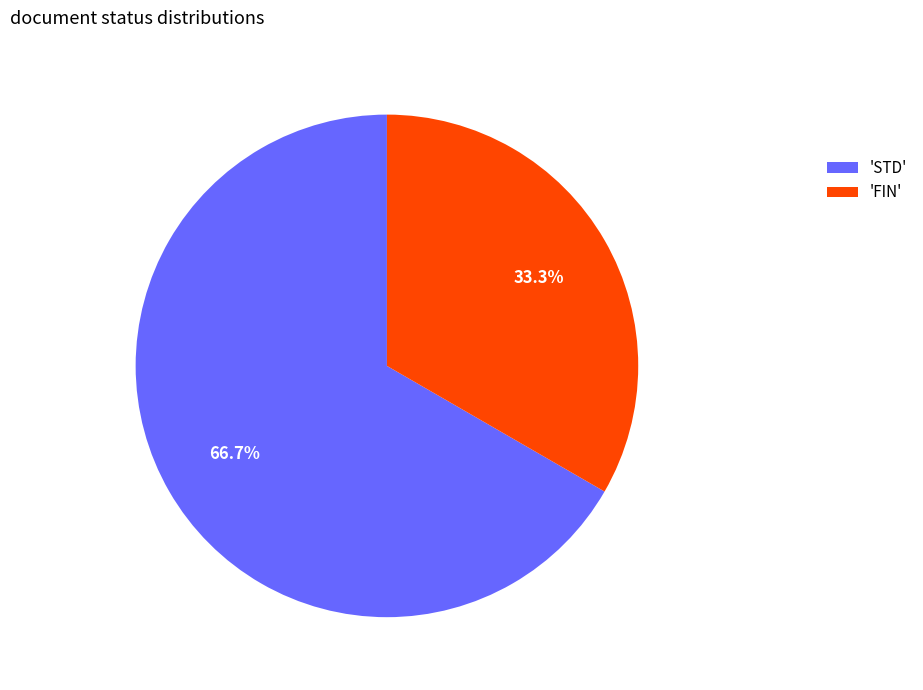

Approximately how many times larger is the value at 'STD' compared to 'FIN'?

2.0